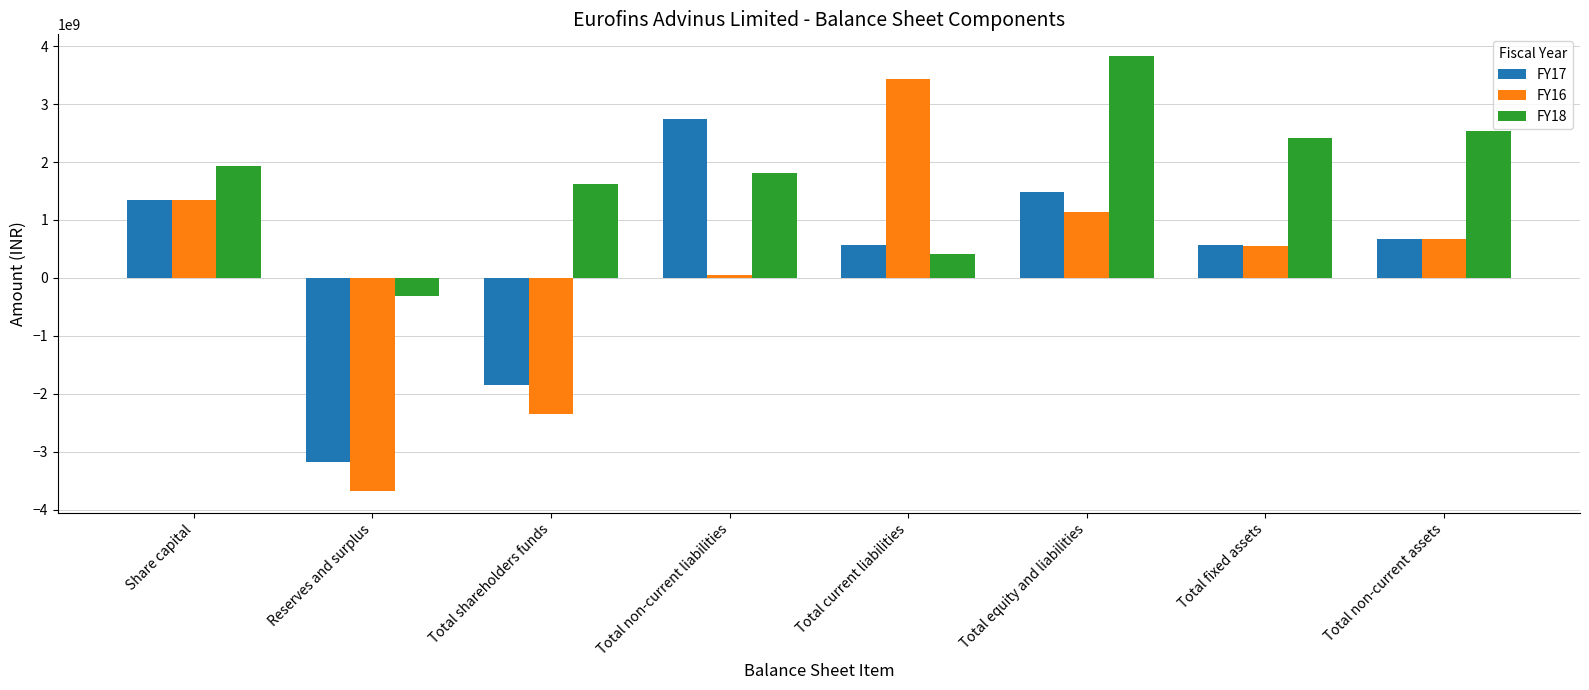

The value of FY17 at Total non-current assets is 664074045. True or false?

True